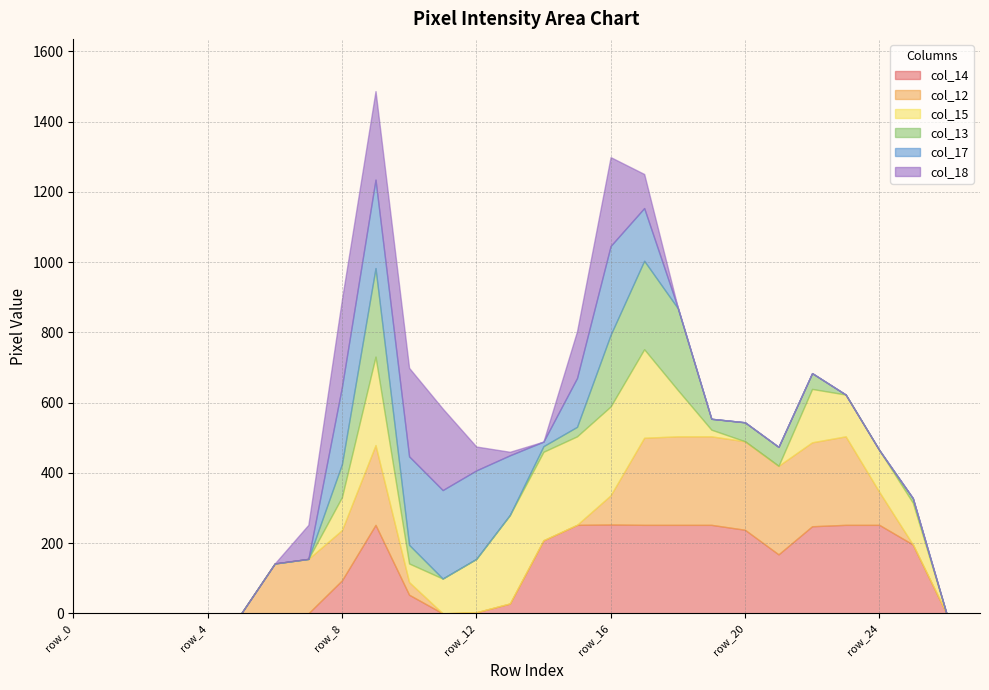

The col_17 series shows 0 at row_21. True or false?

True